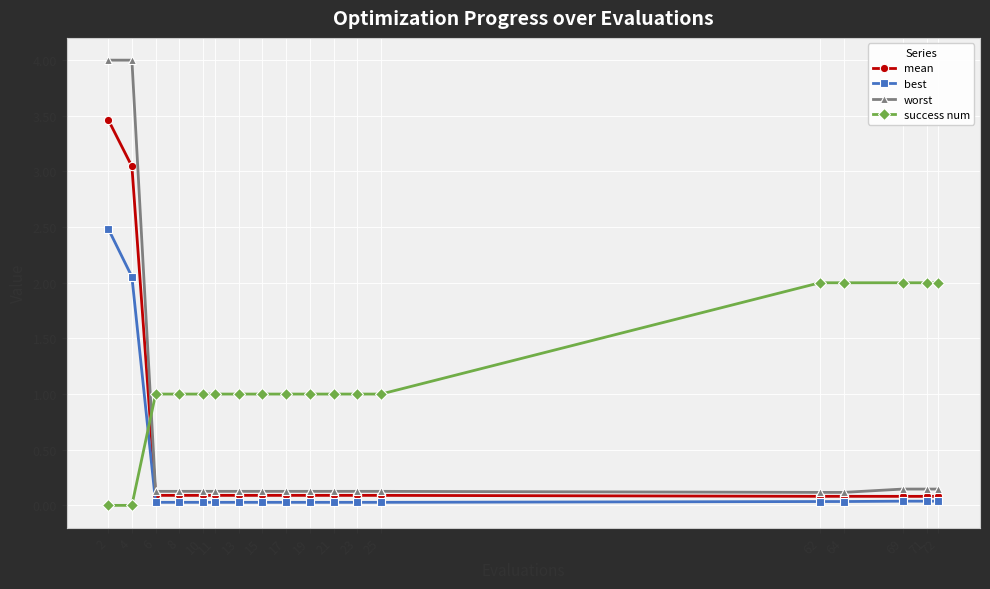

Does the chart display data point markers on the line(s)?

Yes